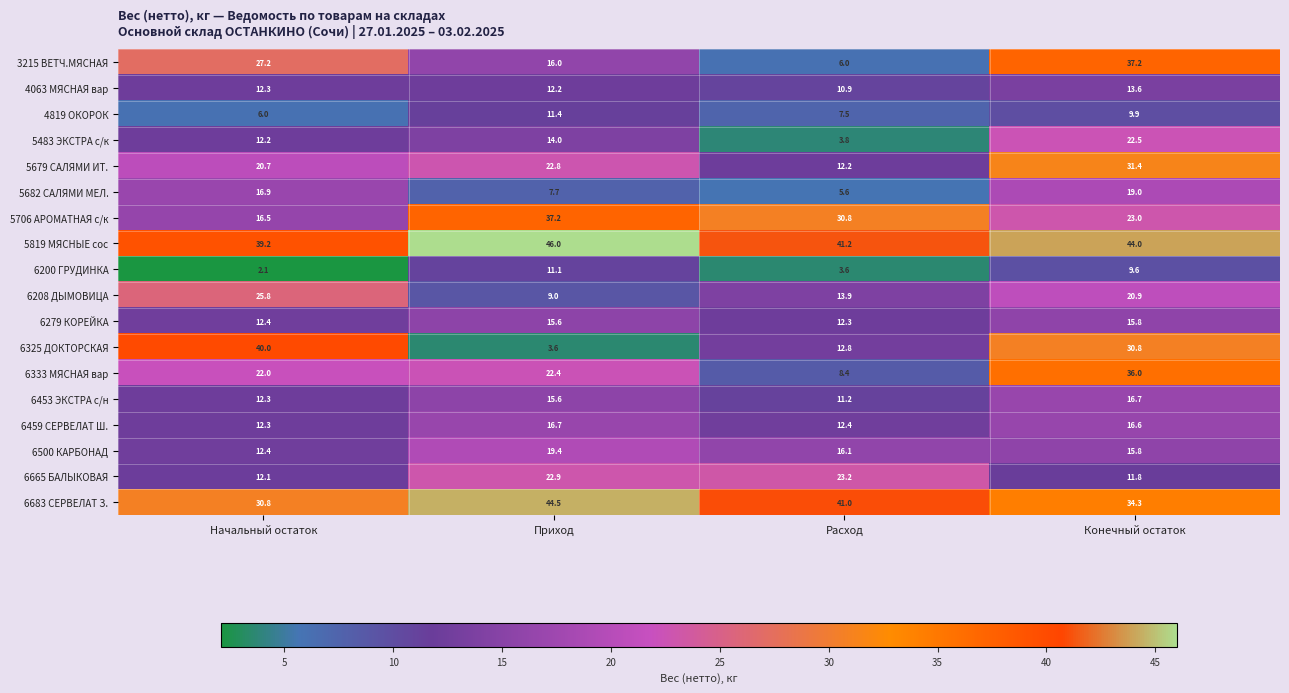

Is it true that 6200 ГРУДИНКА equals 3.6 at Расход?

True